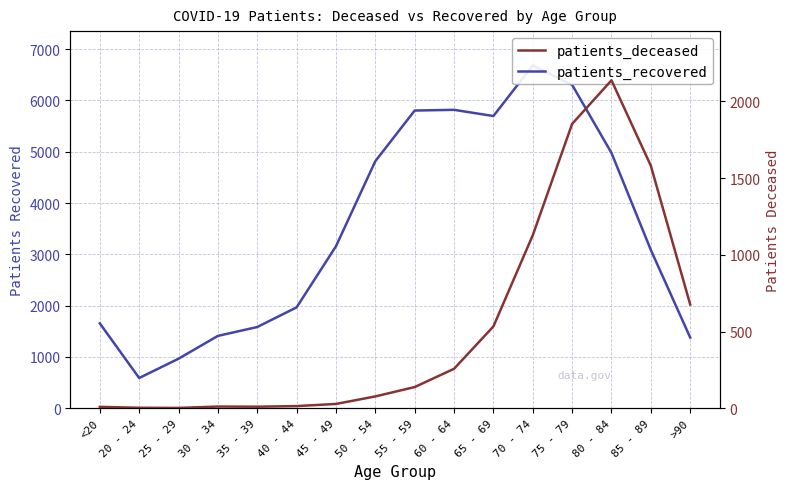

Where is the first local minimum for patients_recovered?

20 - 24